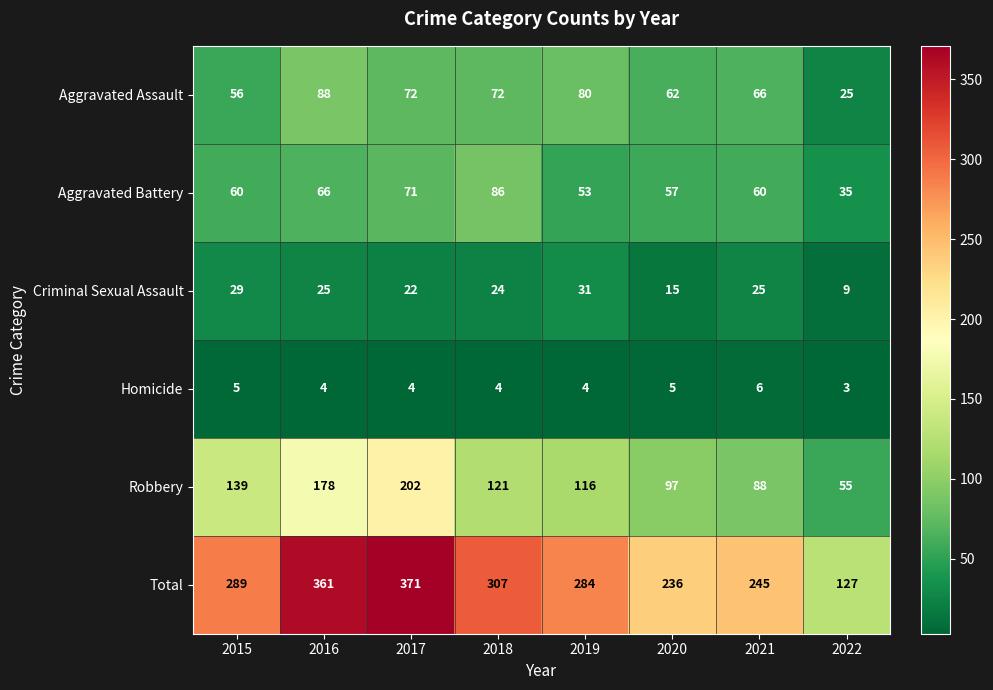

At which category is the sum across all series the highest?

2017